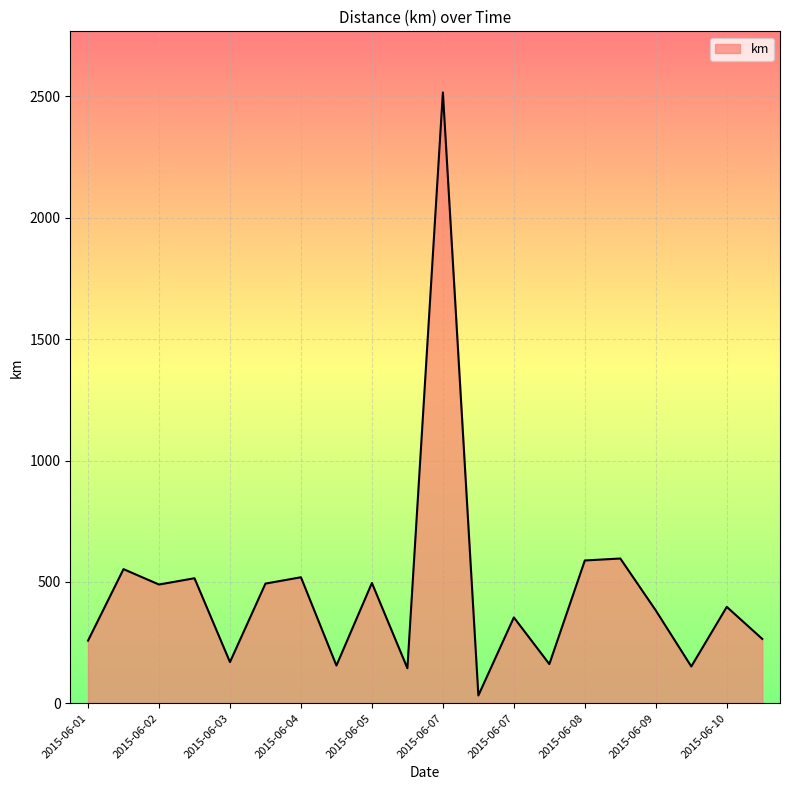

What is the difference between the maximum and minimum values?

2484.7